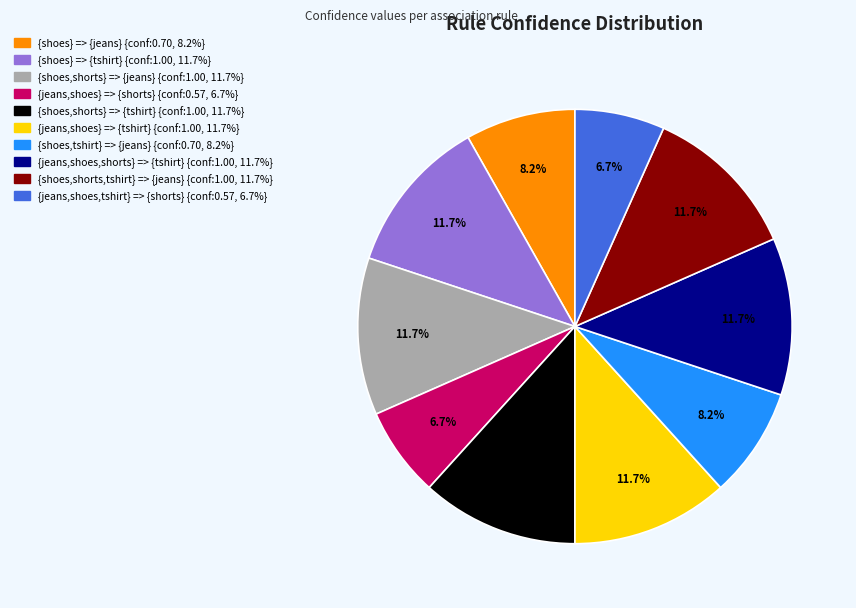

To the nearest percent, what is the combined percentage of {shoes,shorts,tshirt} => {jeans} and {shoes} => {tshirt}?

23%